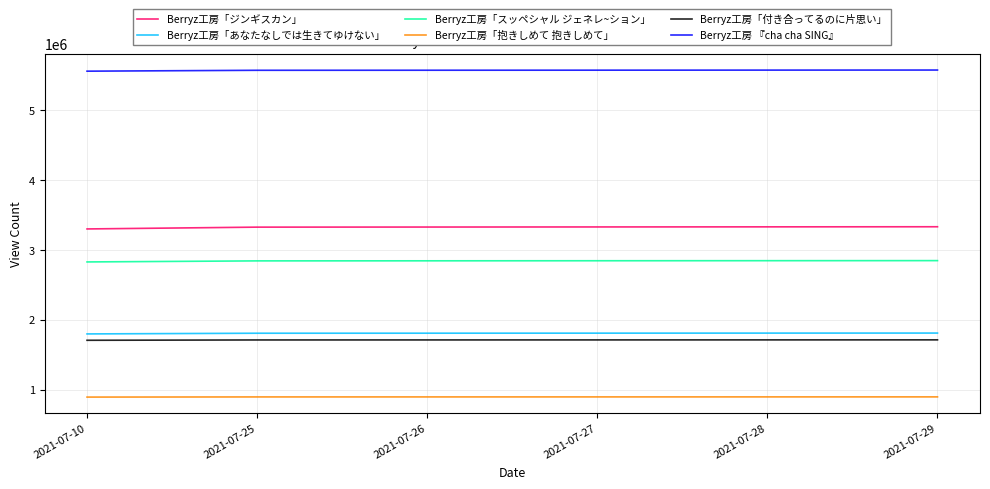

The value of Berryz工房「付き合ってるのに片思い」 at 2021-07-26 is 1710040. True or false?

True